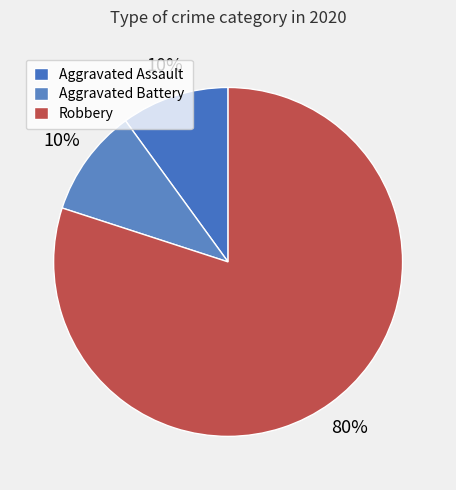

Do Aggravated Assault and Aggravated Battery together represent more than half of the pie?

No